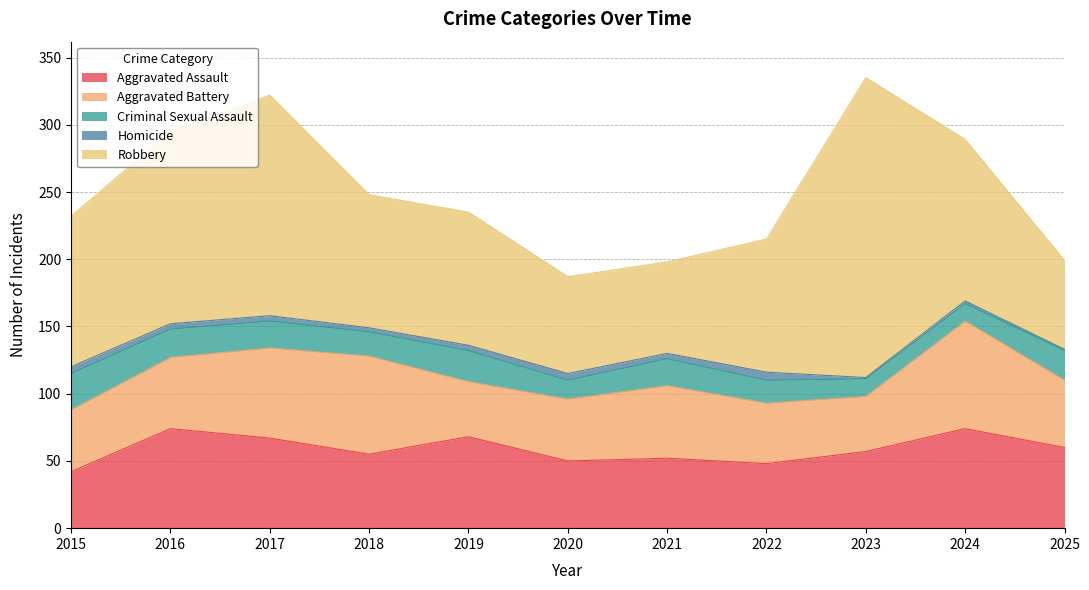

How many lines are shown in the chart?

5